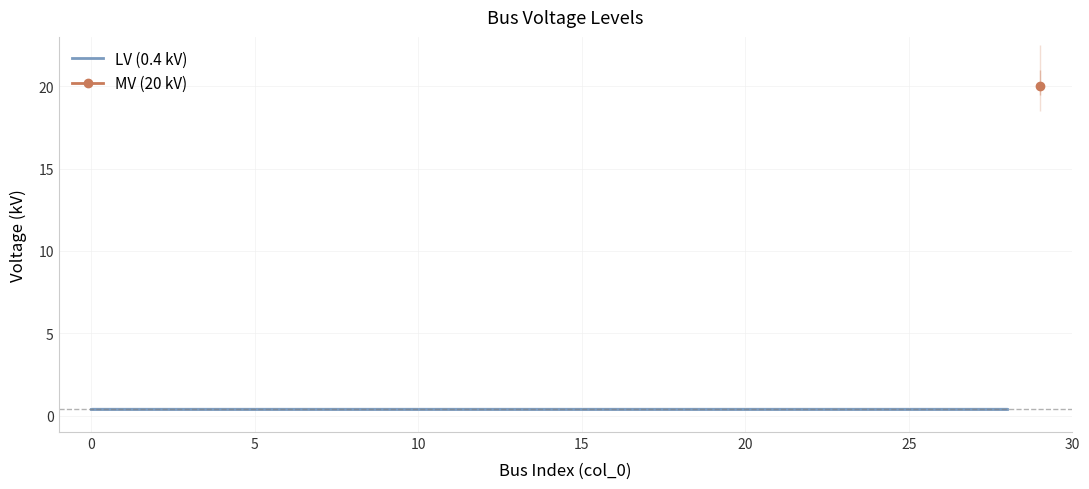

What is the difference between the maximum and minimum values?

19.6